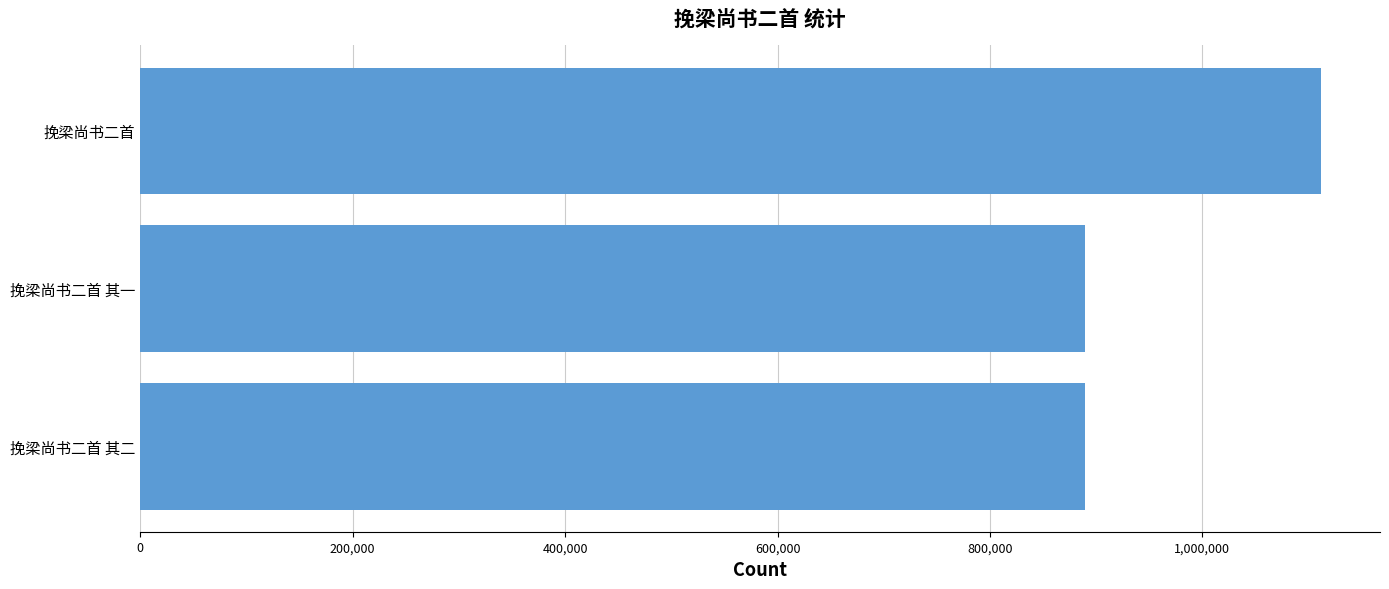

What is the sum of the values at 挽梁尚书二首 and 挽梁尚书二首 其二?

2001044